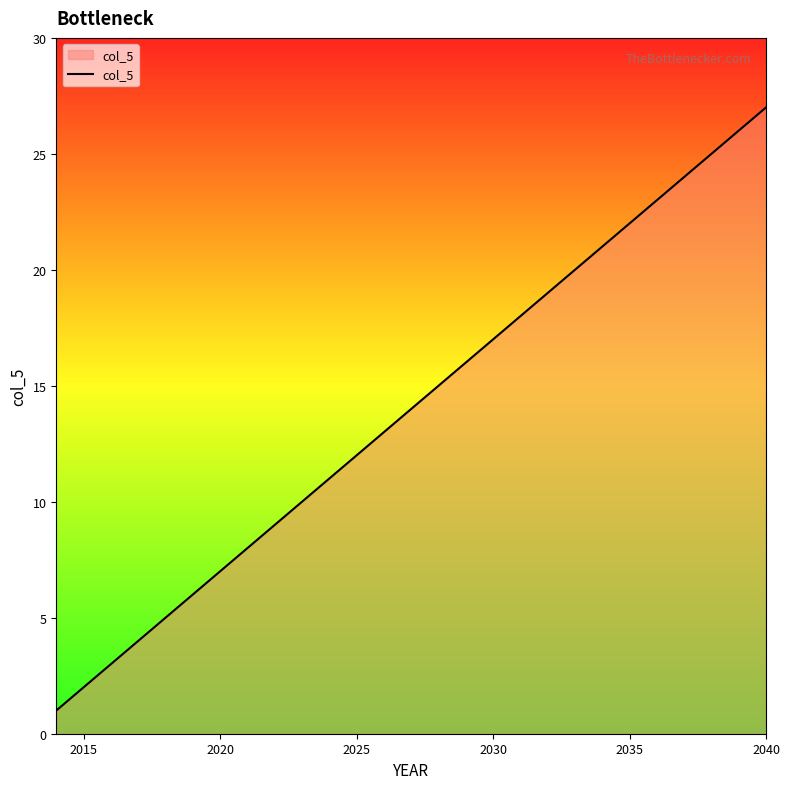

What is the greatest value displayed?

27